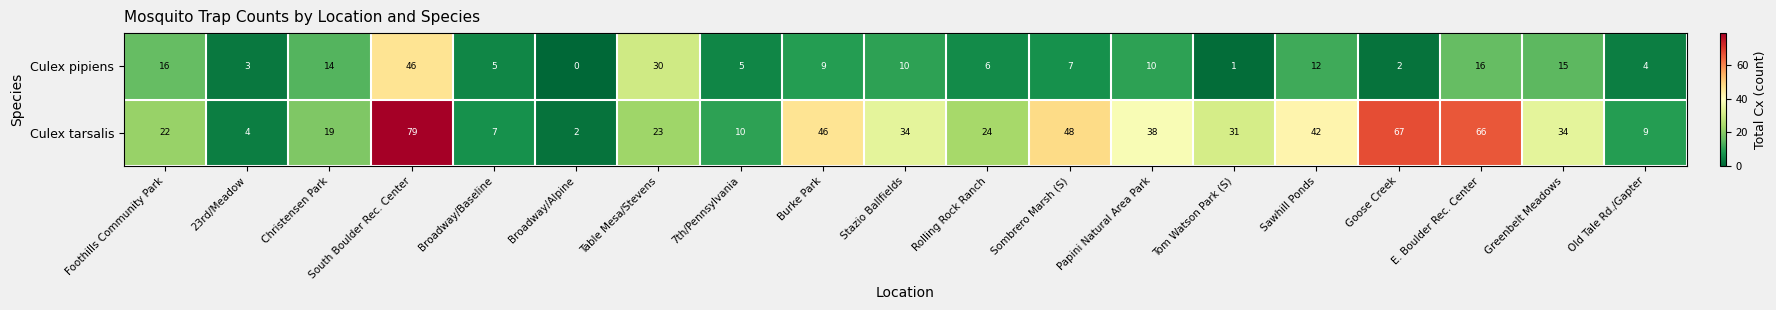

Read the Culex tarsalis value at Tom Watson Park (S), to the nearest 10.

30